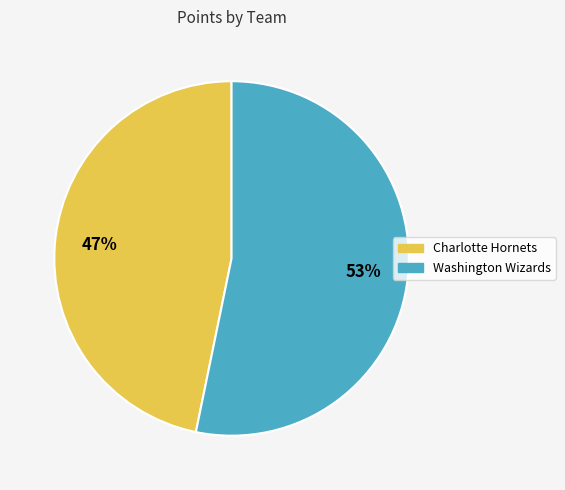

Do Charlotte Hornets and Washington Wizards together represent more than half of the pie?

Yes